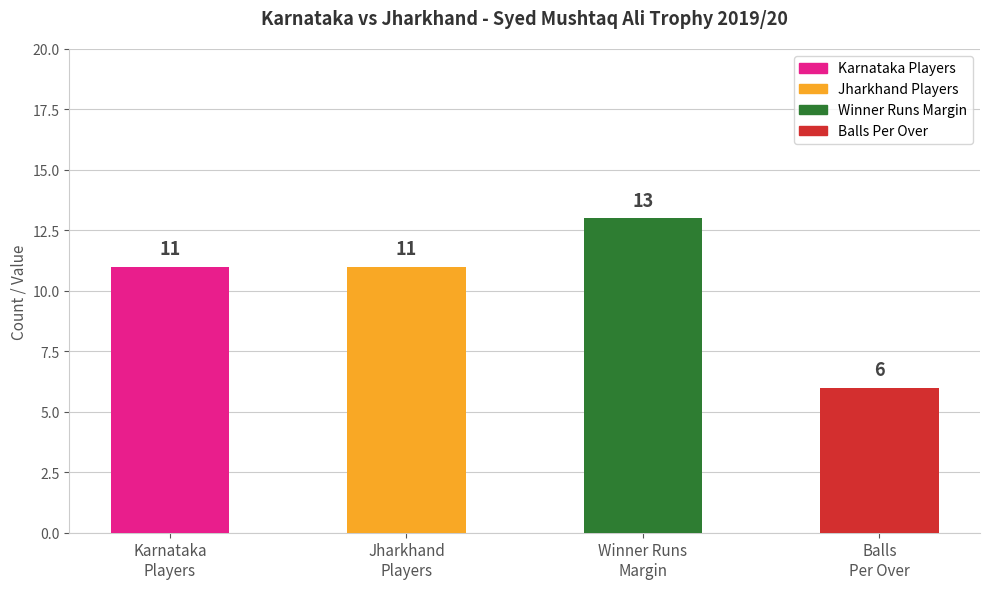

What is the average value of the Match Info series?

10